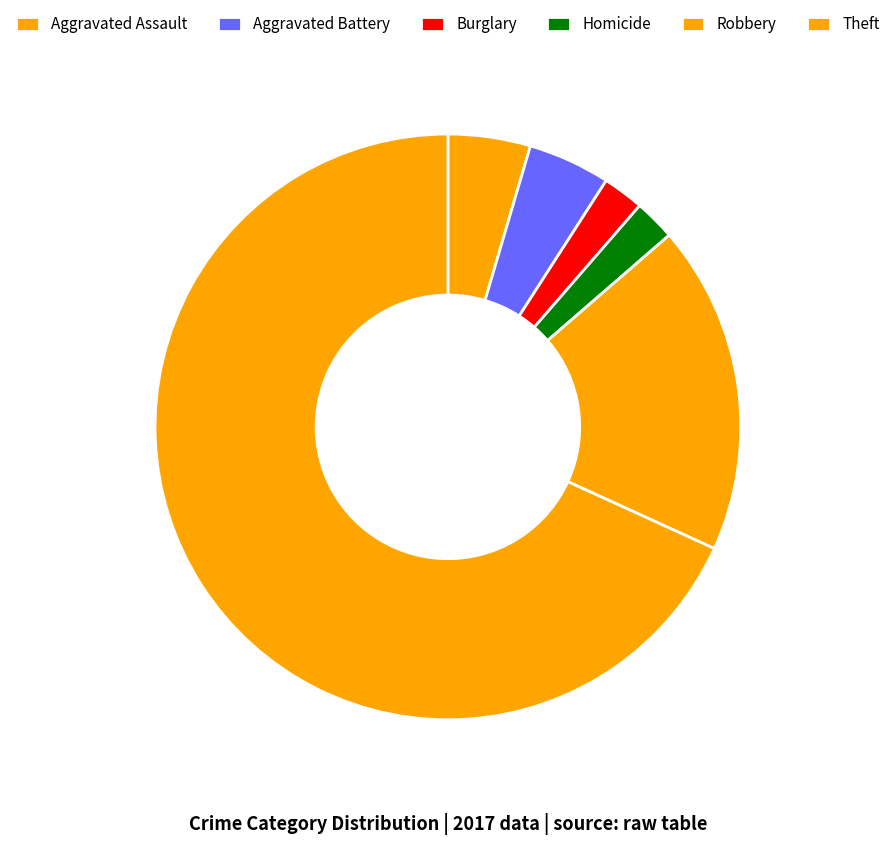

Is Burglary the majority of the pie?

No